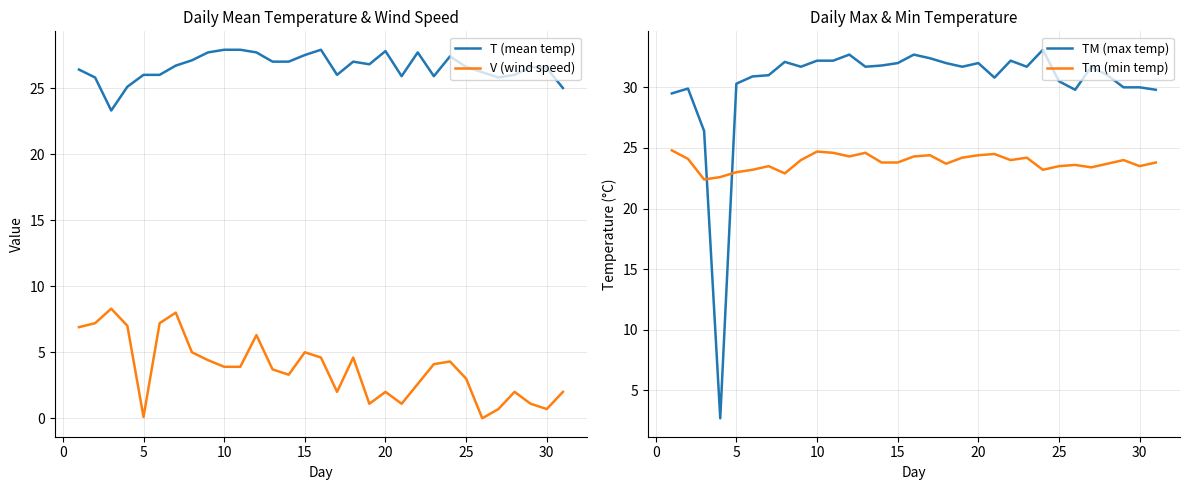

True or false: V (wind speed) and T (mean temp) cross at least once.

False